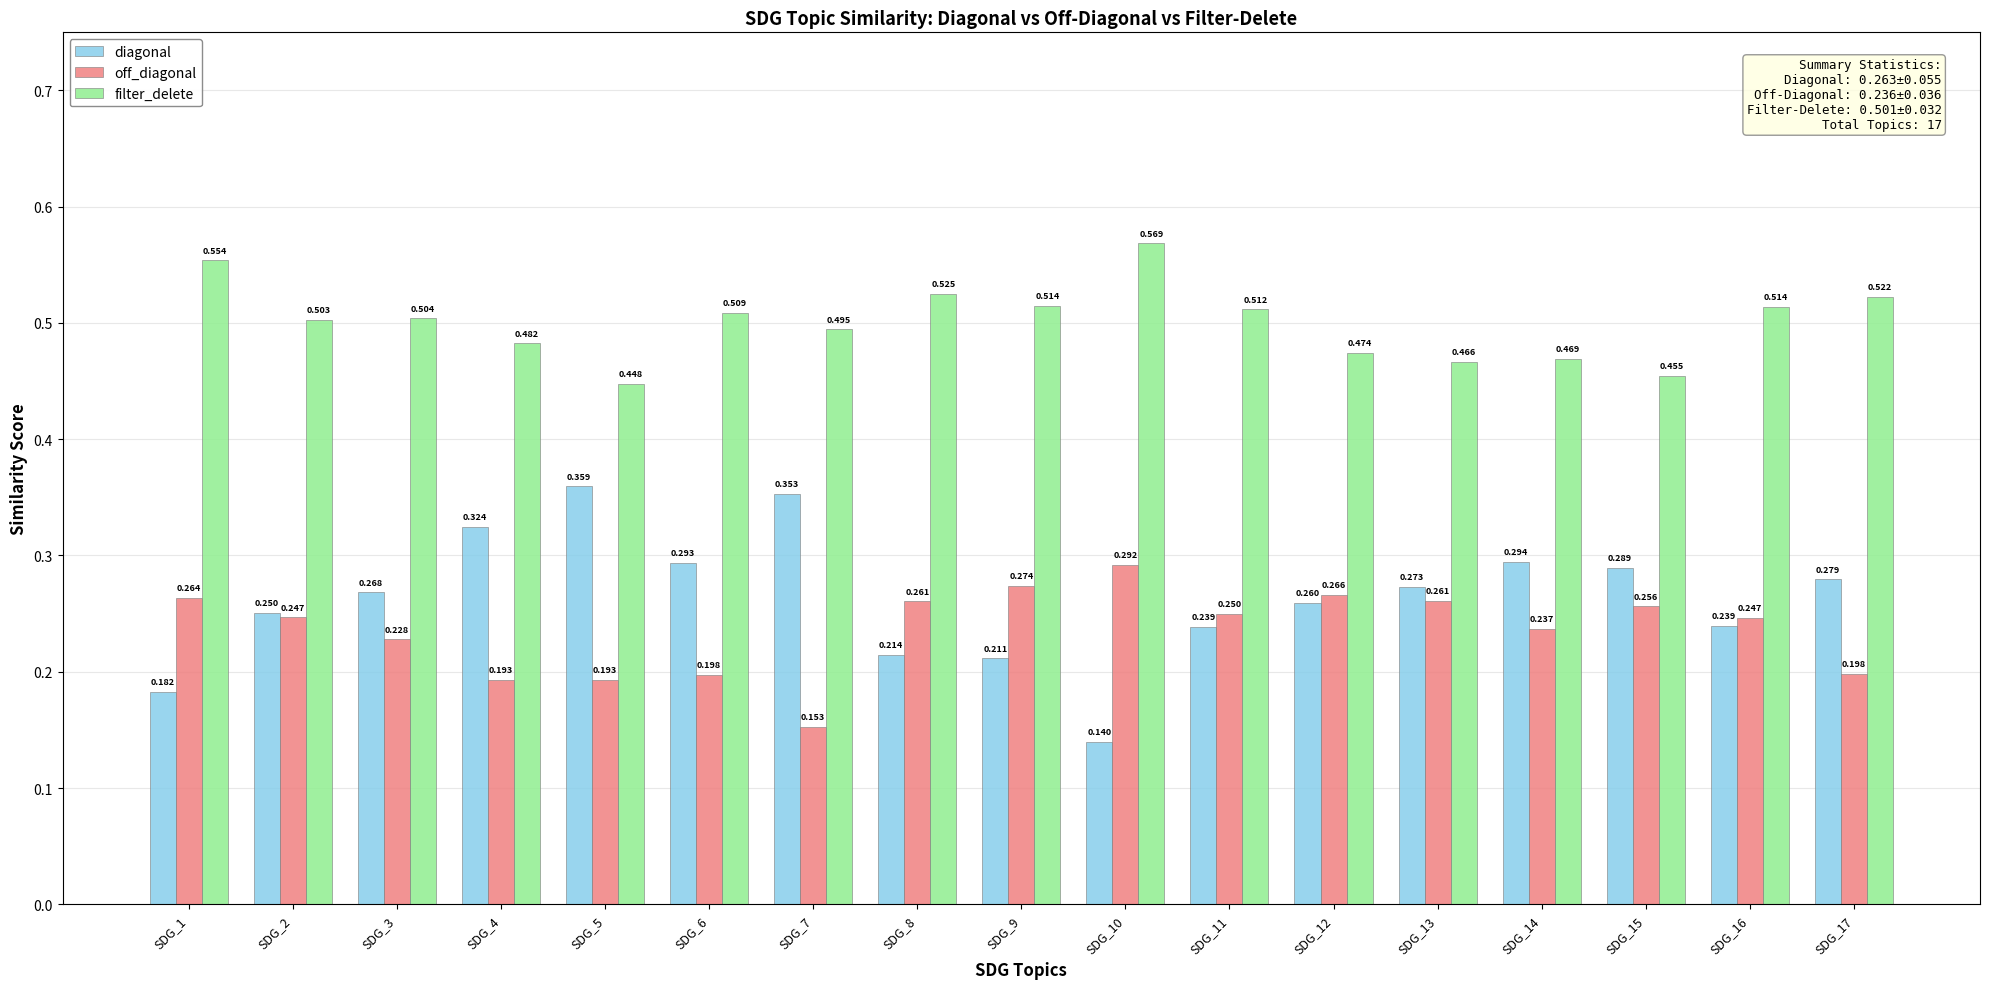

What is the sum of all filter_delete values?

8.5